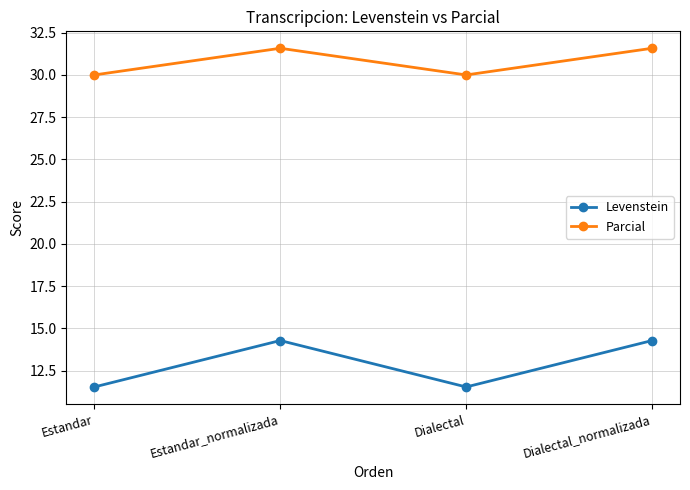

Rank the series at Estandar_normalizada from lowest to highest value.

Levenstein, Parcial